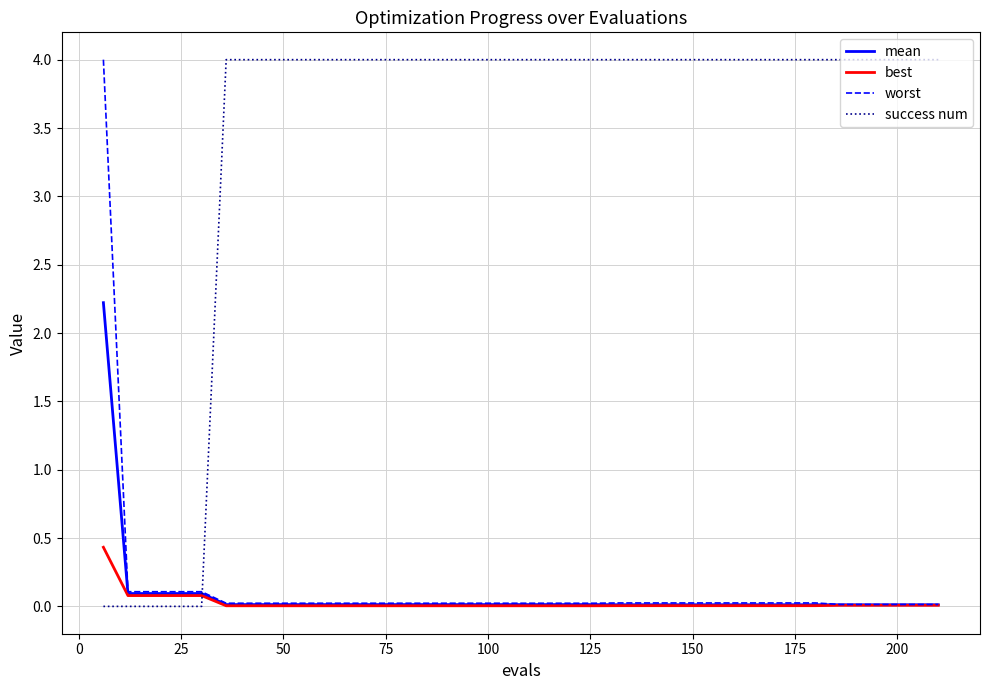

What is the highest value of the mean series?

2.2